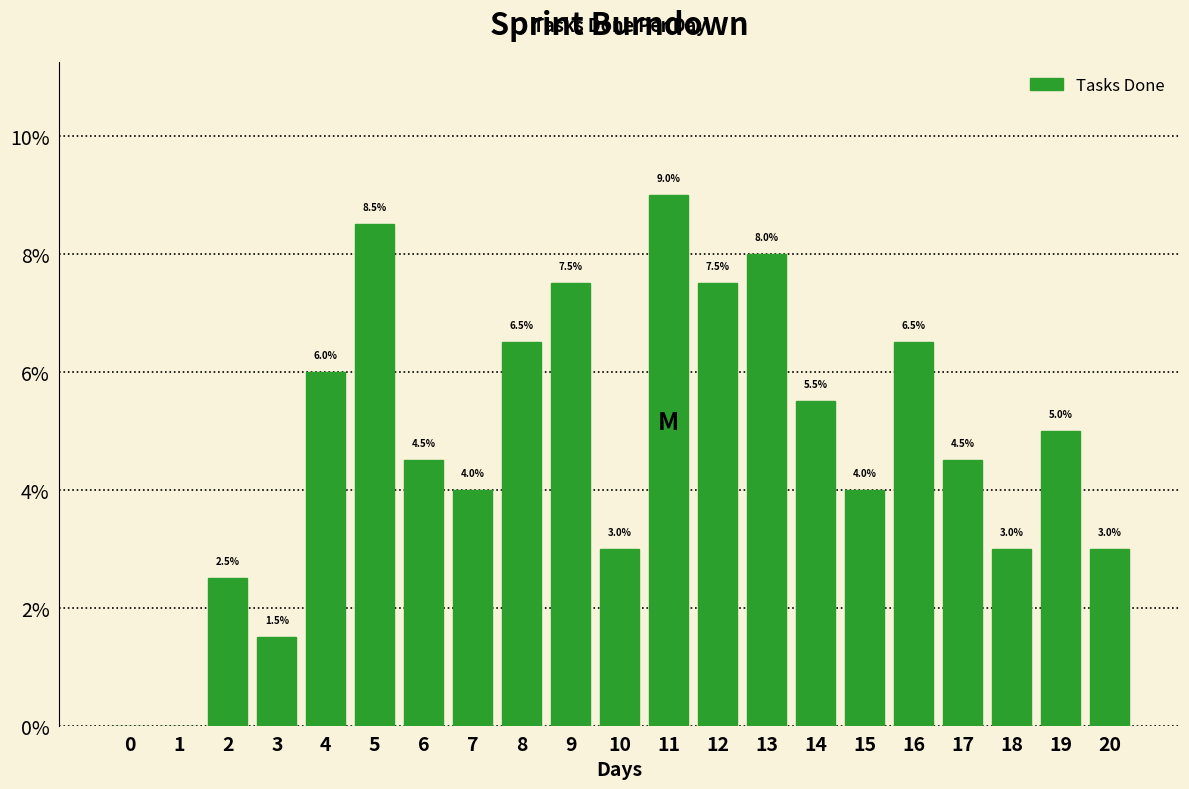

Reading left to right, list all the values displayed in this chart.

0=0.0	1=0.0	2=2.5	3=1.5	4=6.0	5=8.5	6=4.5	7=4.0	8=6.5	9=7.5	10=3.0	11=9.0	12=7.5	13=8.0	14=5.5	15=4.0	16=6.5	17=4.5	18=3.0	19=5.0	20=3.0